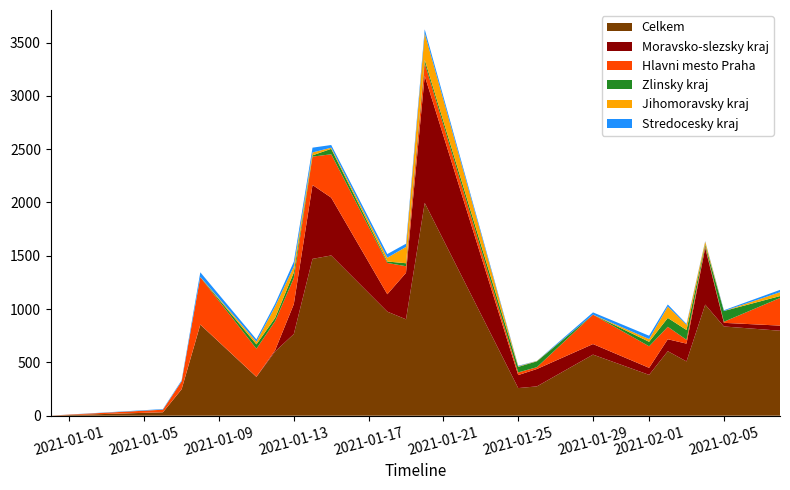

Reading left to right, list all the values displayed in this chart.

Celkem: 31.12.2020=1	06.01.2021=32	07.01.2021=247	08.01.2021=854	11.01.2021=364	12.01.2021=602	13.01.2021=766	14.01.2021=1471	15.01.2021=1503	18.01.2021=976	19.01.2021=904	20.01.2021=1996	25.01.2021=259	26.01.2021=275	29.01.2021=573	01.02.2021=383	02.02.2021=605	03.02.2021=509	04.02.2021=1042	05.02.2021=837	08.02.2021=797
Hlavni mesto Praha: 31.12.2020=0	06.01.2021=24	07.01.2021=73	08.01.2021=444	11.01.2021=263	12.01.2021=272	13.01.2021=245	14.01.2021=266	15.01.2021=407	18.01.2021=294	19.01.2021=62	20.01.2021=121	25.01.2021=25	26.01.2021=17	29.01.2021=276	01.02.2021=202	02.02.2021=117	03.02.2021=36	04.02.2021=14	05.02.2021=10	08.02.2021=259
Moravsko-slezsky kraj: 31.12.2020=0	06.01.2021=0	07.01.2021=2	08.01.2021=1	11.01.2021=1	12.01.2021=12	13.01.2021=280	14.01.2021=693	15.01.2021=542	18.01.2021=163	19.01.2021=436	20.01.2021=1191	25.01.2021=122	26.01.2021=163	29.01.2021=99	01.02.2021=66	02.02.2021=112	03.02.2021=167	04.02.2021=533	05.02.2021=34	08.02.2021=48
Stredocesky kraj: 31.12.2020=0	06.01.2021=5	07.01.2021=9	08.01.2021=43	11.01.2021=22	12.01.2021=27	13.01.2021=45	14.01.2021=45	15.01.2021=25	18.01.2021=34	19.01.2021=30	20.01.2021=36	25.01.2021=5	26.01.2021=1	29.01.2021=21	01.02.2021=31	02.02.2021=19	03.02.2021=9	04.02.2021=4	05.02.2021=7	08.02.2021=22
Jihomoravsky kraj: 31.12.2020=0	06.01.2021=1	07.01.2021=1	08.01.2021=1	11.01.2021=25	12.01.2021=107	13.01.2021=56	14.01.2021=27	15.01.2021=11	18.01.2021=36	19.01.2021=153	20.01.2021=250	25.01.2021=5	26.01.2021=3	29.01.2021=0	01.02.2021=26	02.02.2021=107	03.02.2021=48	04.02.2021=27	05.02.2021=0	08.02.2021=36
Zlinsky kraj: 31.12.2020=0	06.01.2021=0	07.01.2021=0	08.01.2021=2	11.01.2021=41	12.01.2021=31	13.01.2021=52	14.01.2021=12	15.01.2021=51	18.01.2021=13	19.01.2021=28	20.01.2021=30	25.01.2021=52	26.01.2021=55	29.01.2021=0	01.02.2021=42	02.02.2021=83	03.02.2021=92	04.02.2021=17	05.02.2021=101	08.02.2021=18